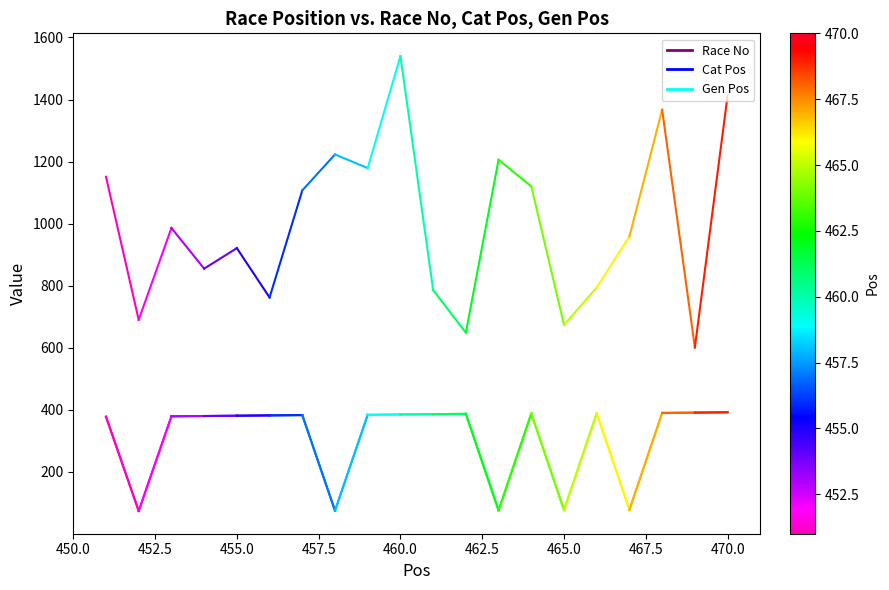

What is the value of the Cat Pos point at the 2nd from the left?

74